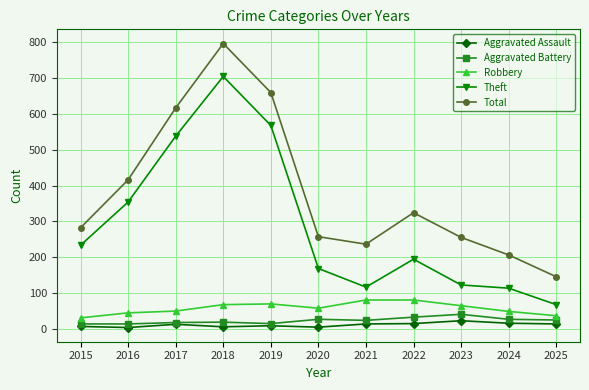

Which series has the largest range (max minus min)?

Total